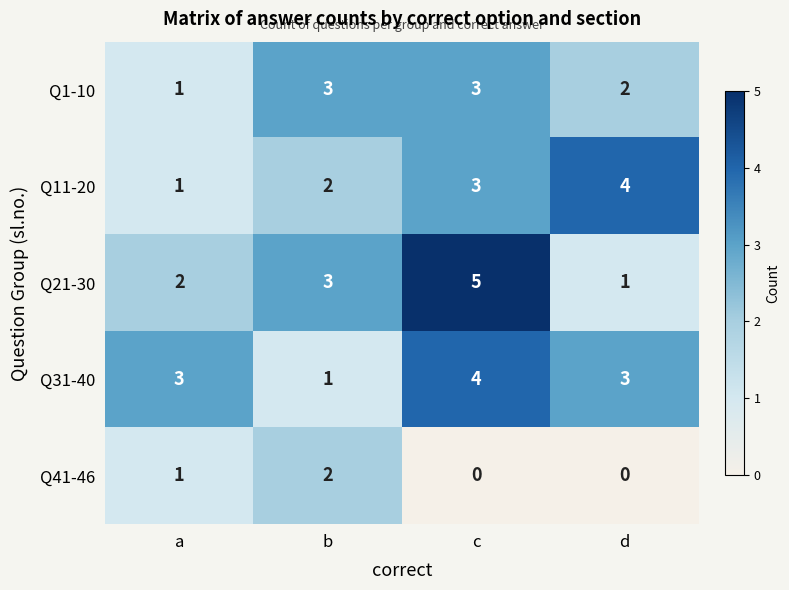

Reading left to right, transcribe all the data shown in this chart.

Q1-10: 1	3	3	2
Q11-20: 1	2	3	4
Q21-30: 2	3	5	1
Q31-40: 3	1	4	3
Q41-46: 1	2	0	0